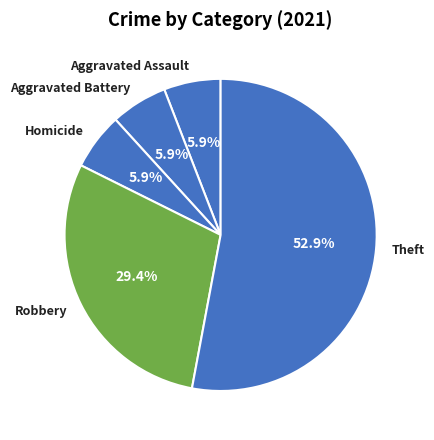

How much of the chart is everything except Theft?

47.1%